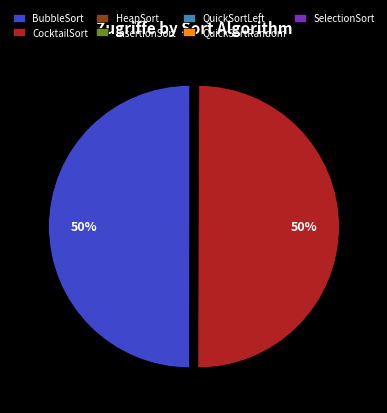

True or false: CocktailSort accounts for 50% of the total.

True